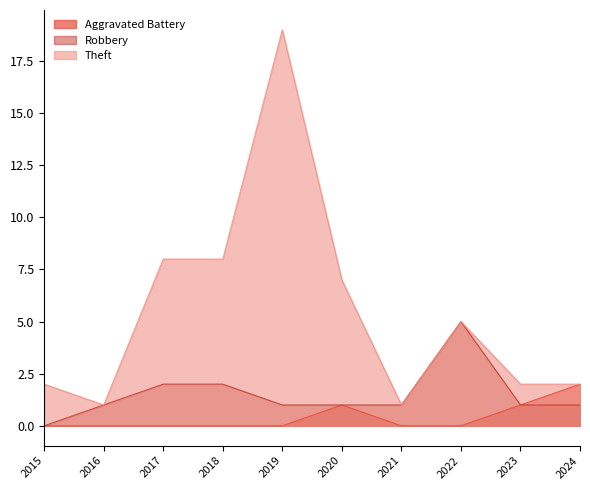

Which series has the largest total across all categories?

Theft